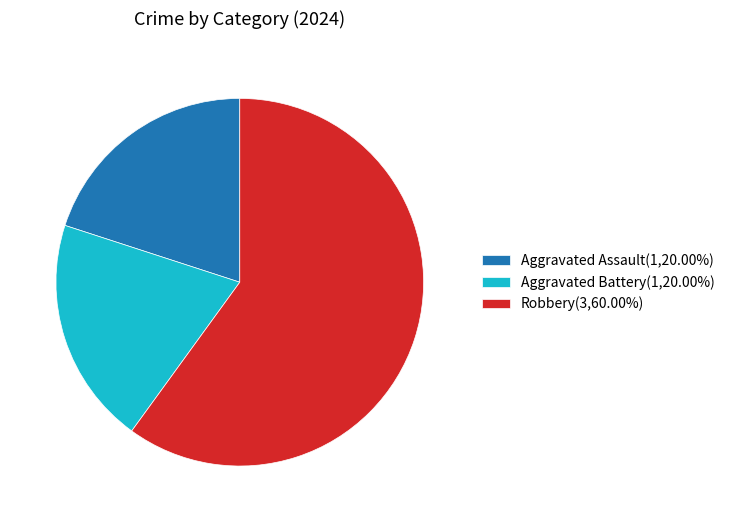

The Aggravated Battery slice represents 9% of the pie. True or false?

False